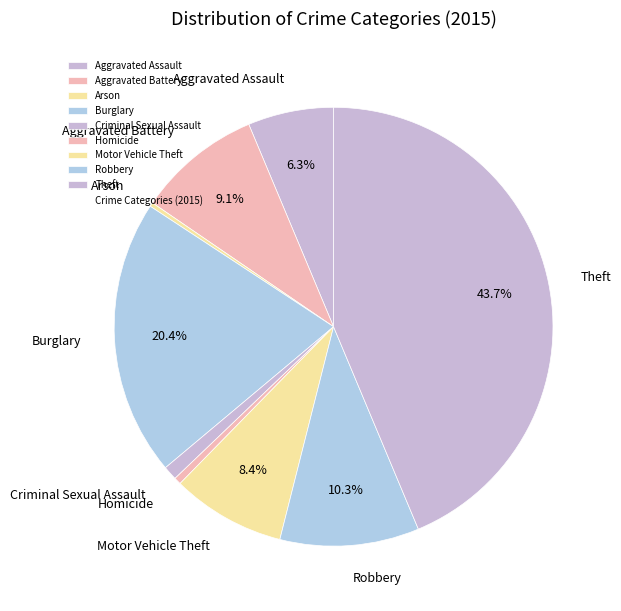

Count the number of slices in the pie.

9